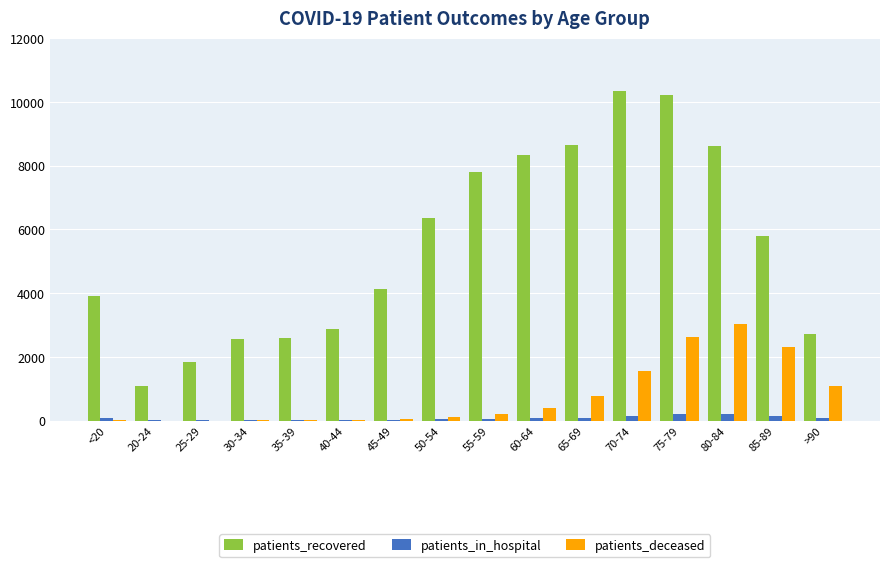

At which category is the sum across all series the highest?

75-79